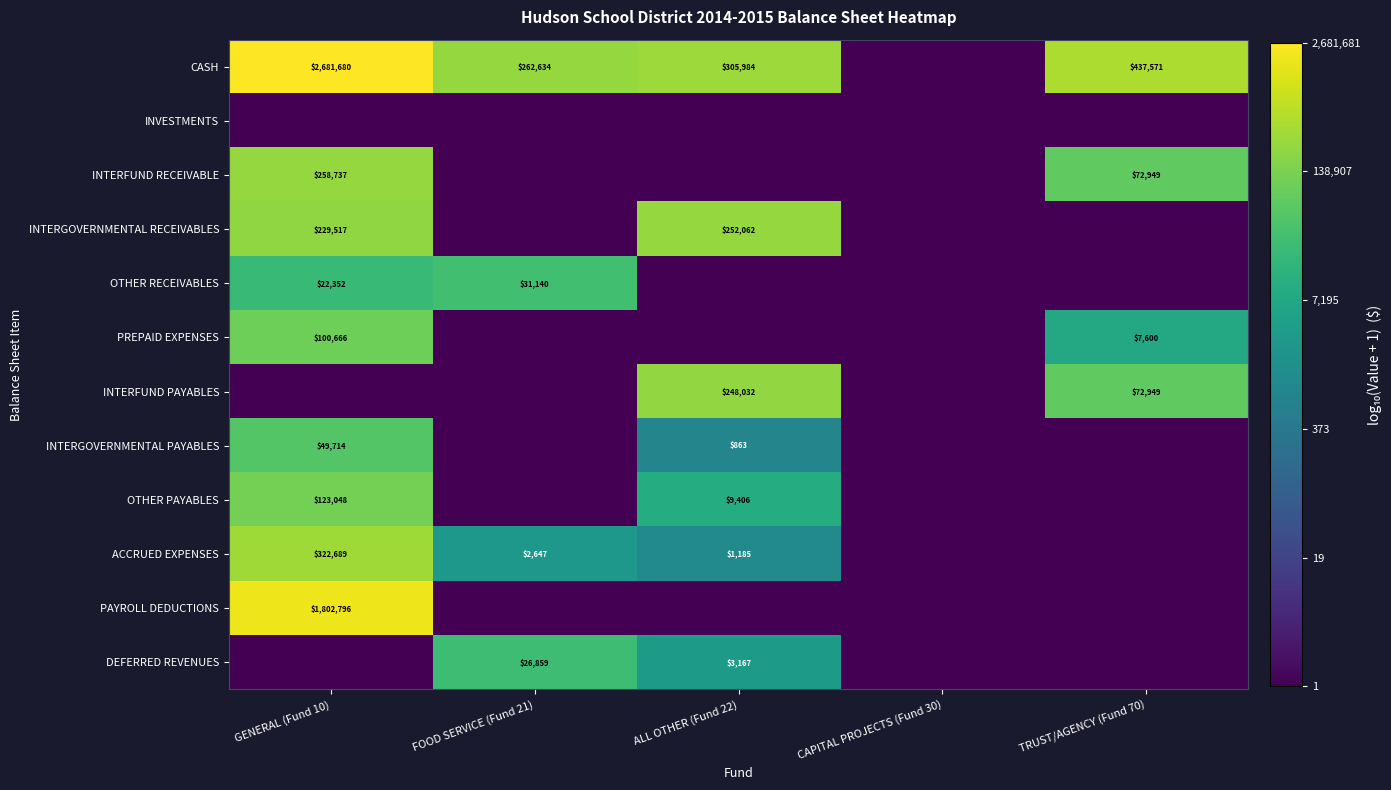

True or false: OTHER RECEIVABLES has a value of 47251 at FOOD SERVICE (Fund 21).

False